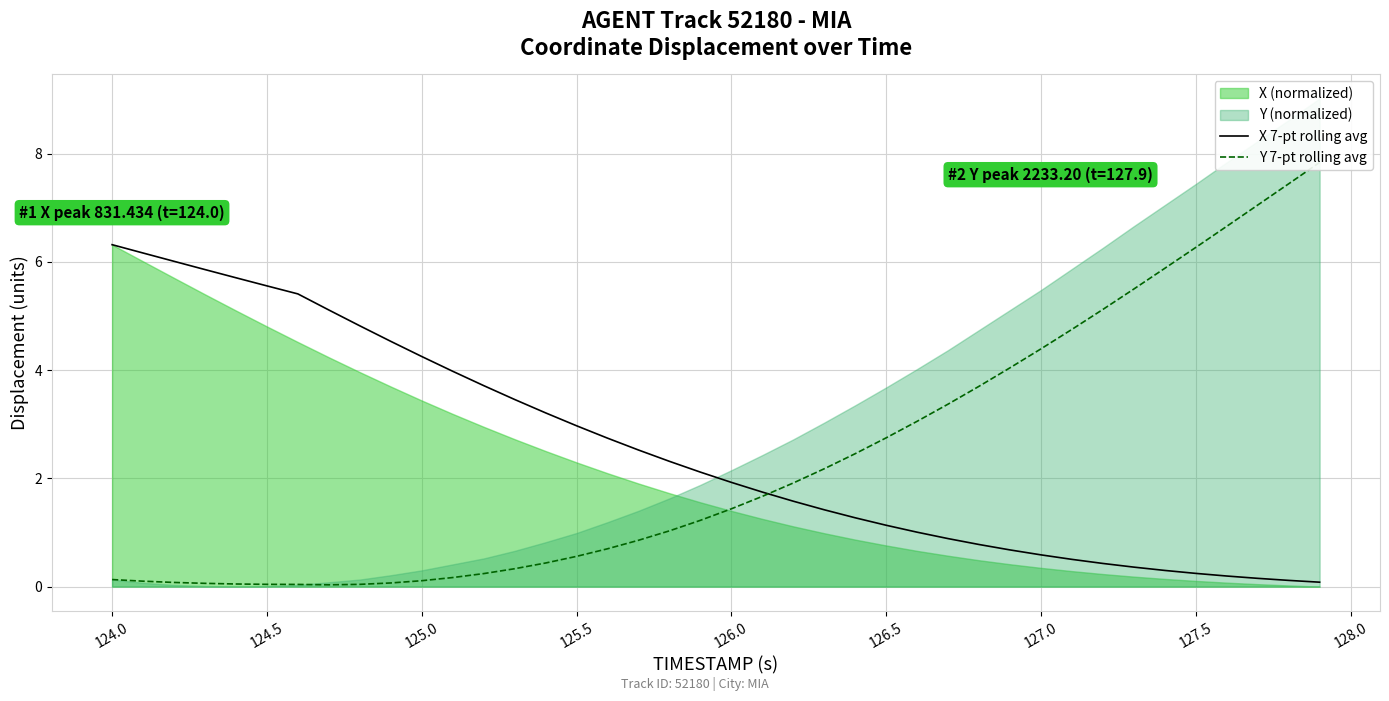

What is the highest value of the X 7-pt rolling avg series?

6.3